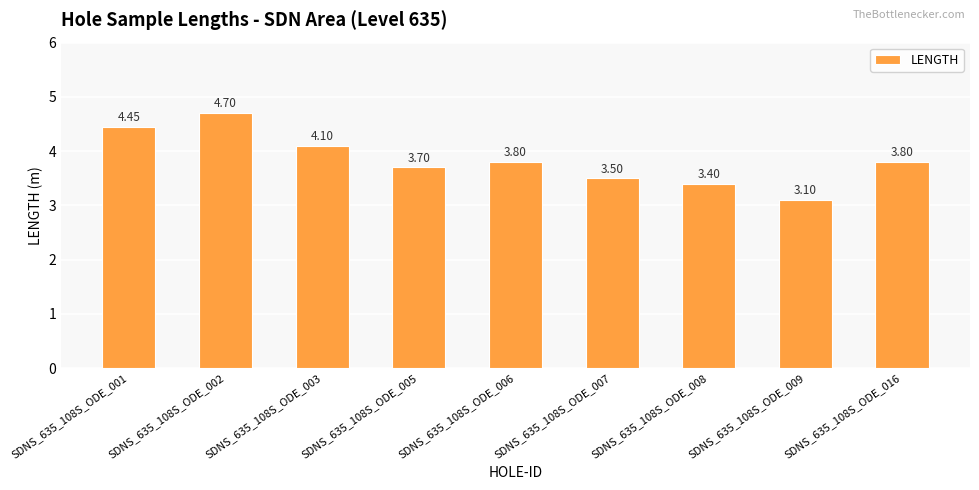

What is the average value?

3.8